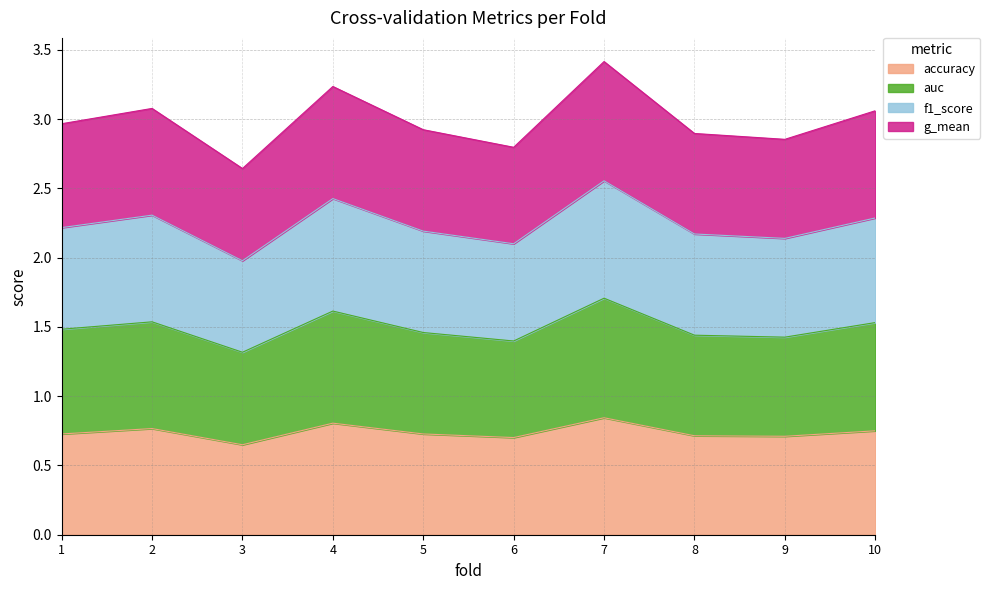

Between 10 and 1, which is larger?

10